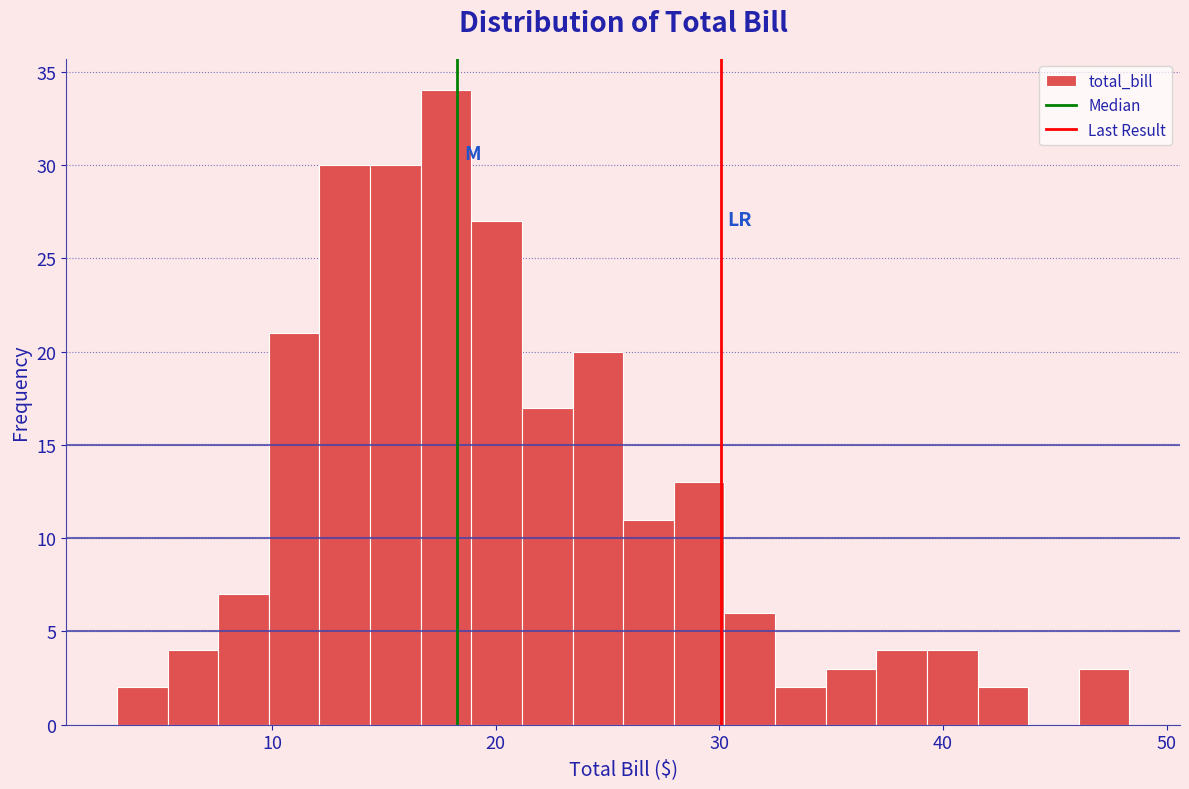

Around what value on the x-axis is the tallest bar? Give the approximate position of its centre, as read against the axis.

18